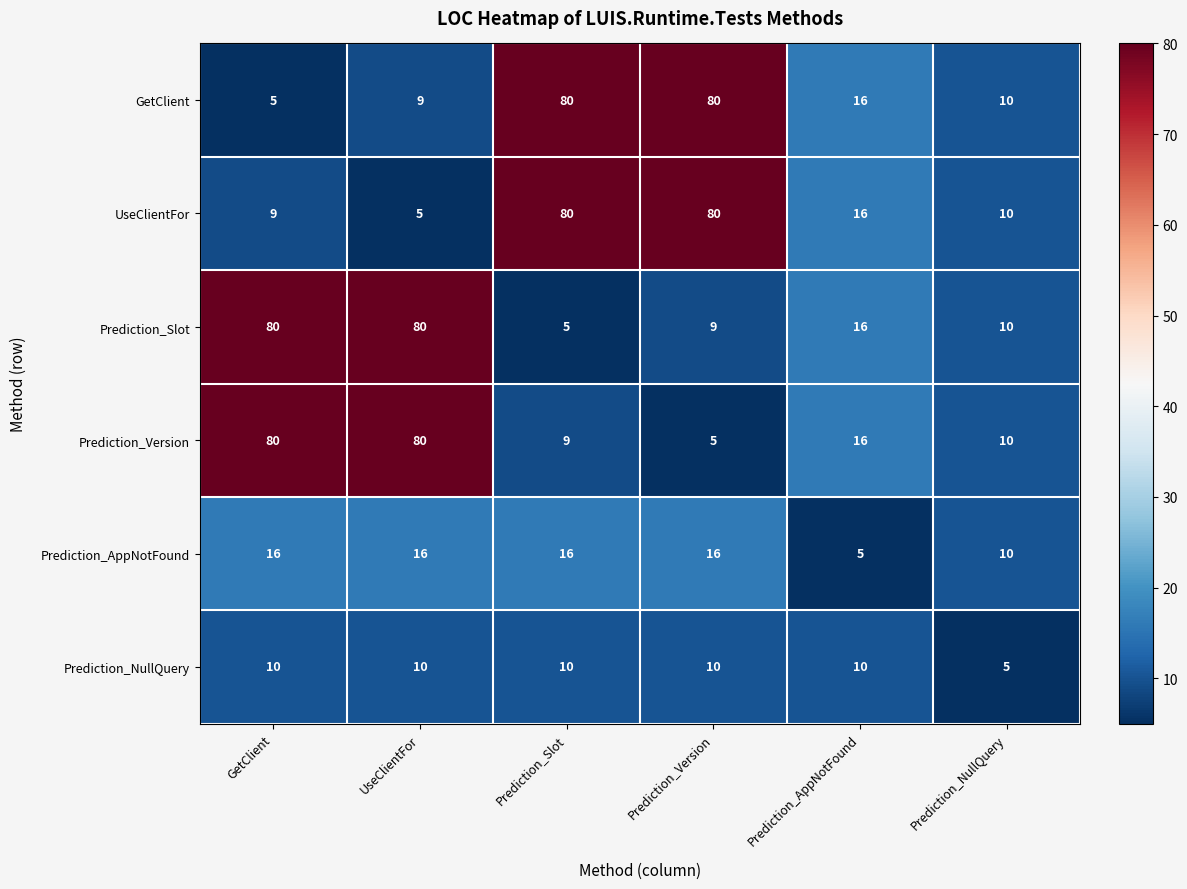

What is the minimum value shown in the chart?

5